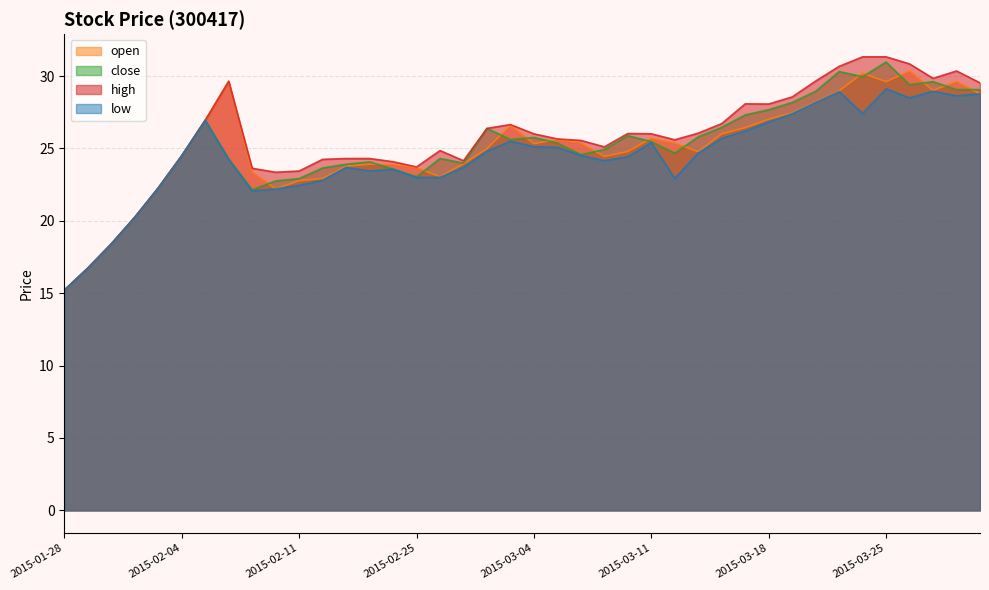

True or false: high and open cross at least once.

False